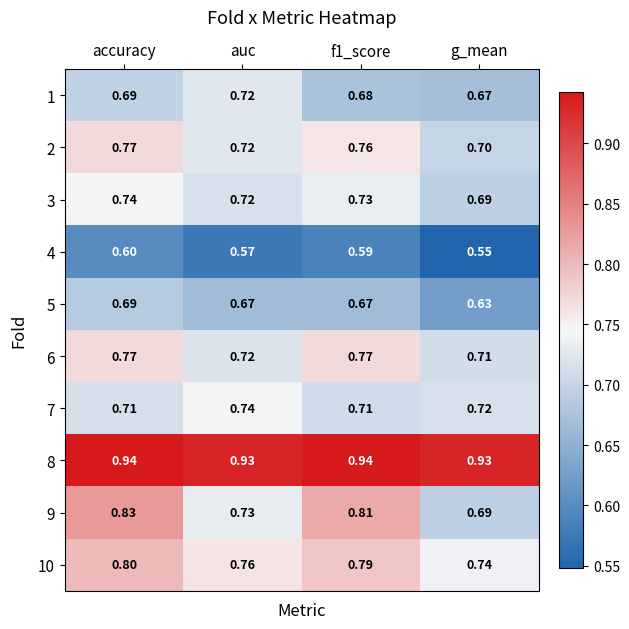

Which series changed the most between auc and g_mean?

1